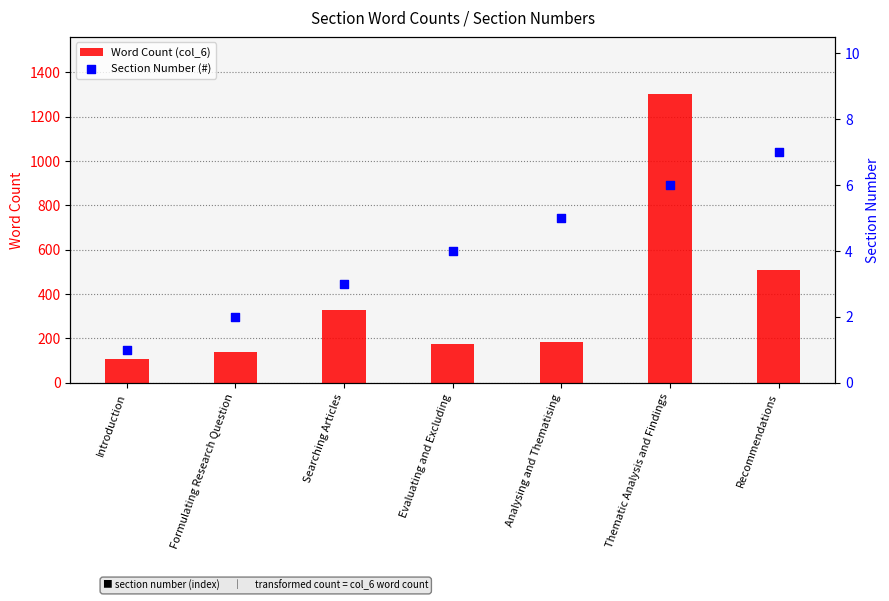

Which series contains the highest Y value?

Word Count (col_6)